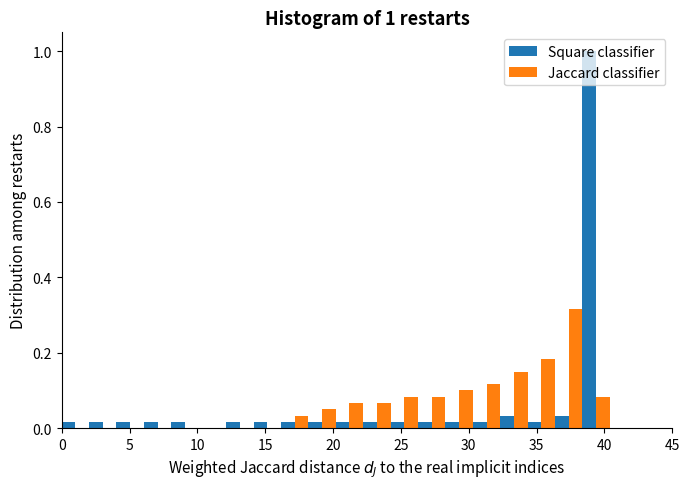

In the Square classifier series, which range on the x-axis has the tallest bar?

38.5 to 40.5